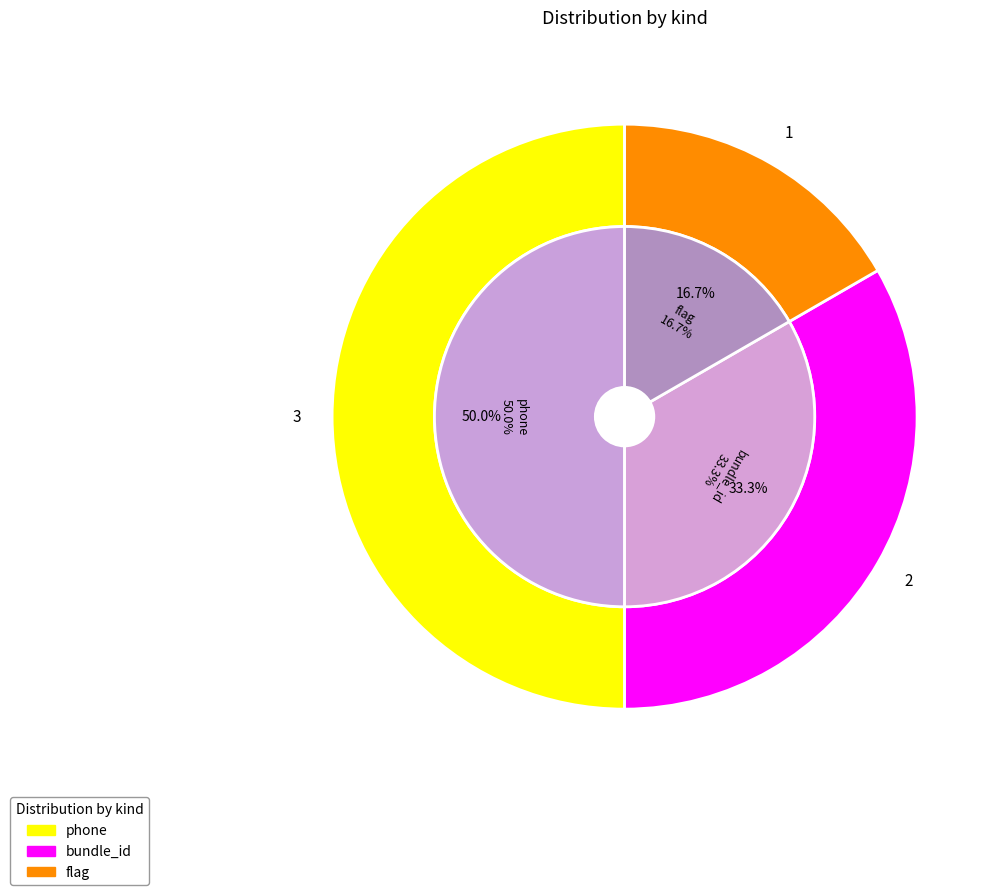

Which has a higher value, flag or phone?

phone